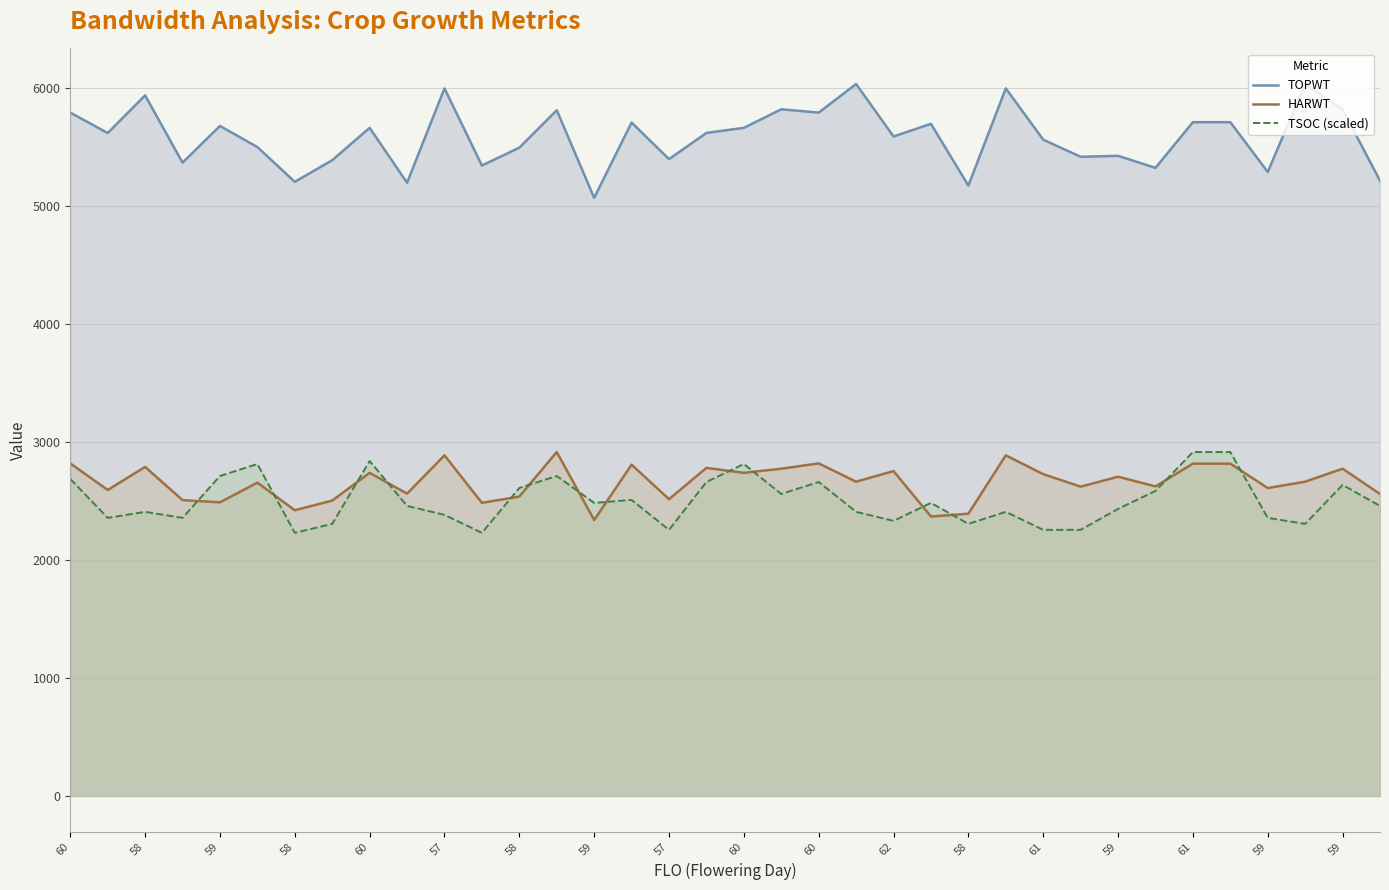

List the labels in order of TOPWT value, largest first.

21, 33, 60, 25, 59, 19, 34, 61, 60, 20, 30, 31, 61, 23, 60, 57, 18, 59, 58, 22, 26, 57, 58, 28, 27, 59, 59, 58, 62, 29, 32, 35, 58, 60, 24, 59